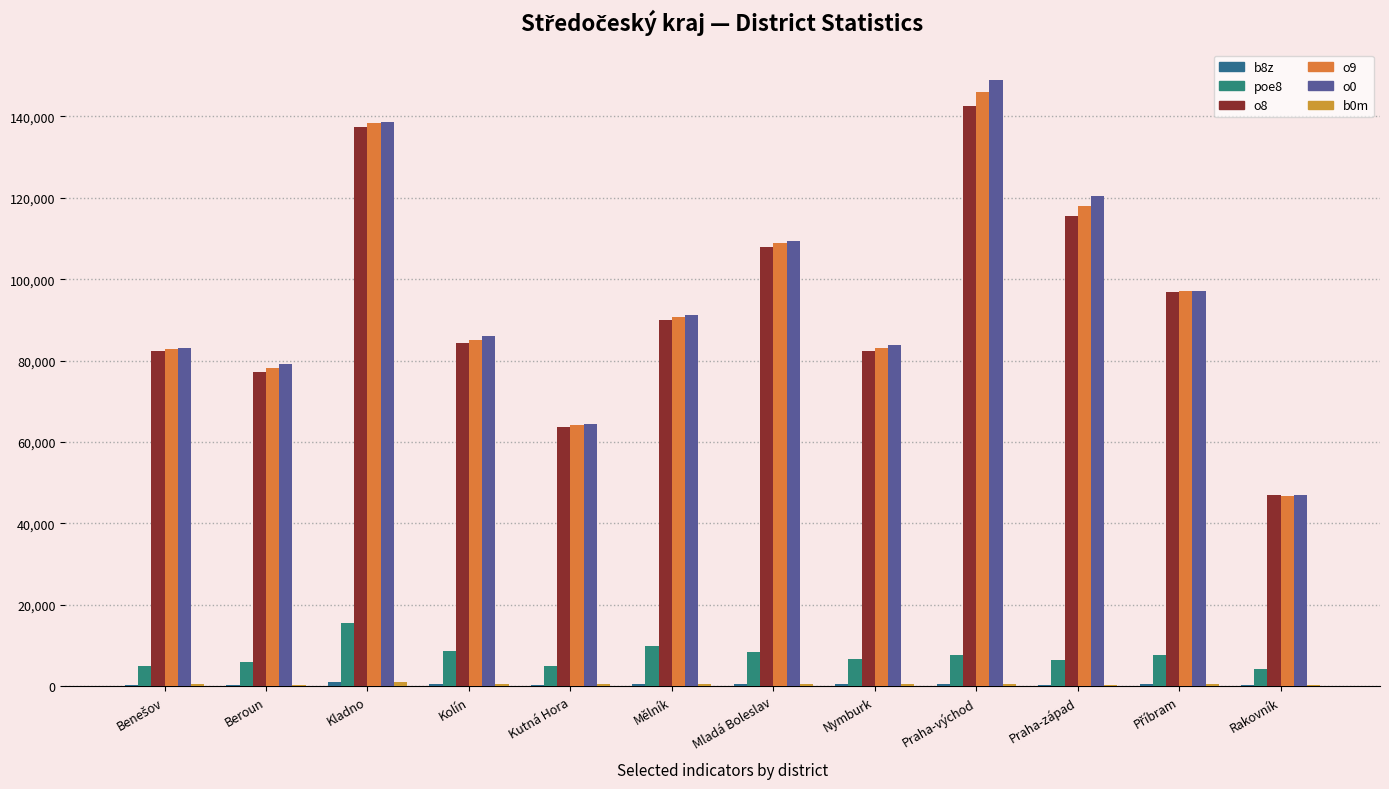

What position from the right is Benešov?

12